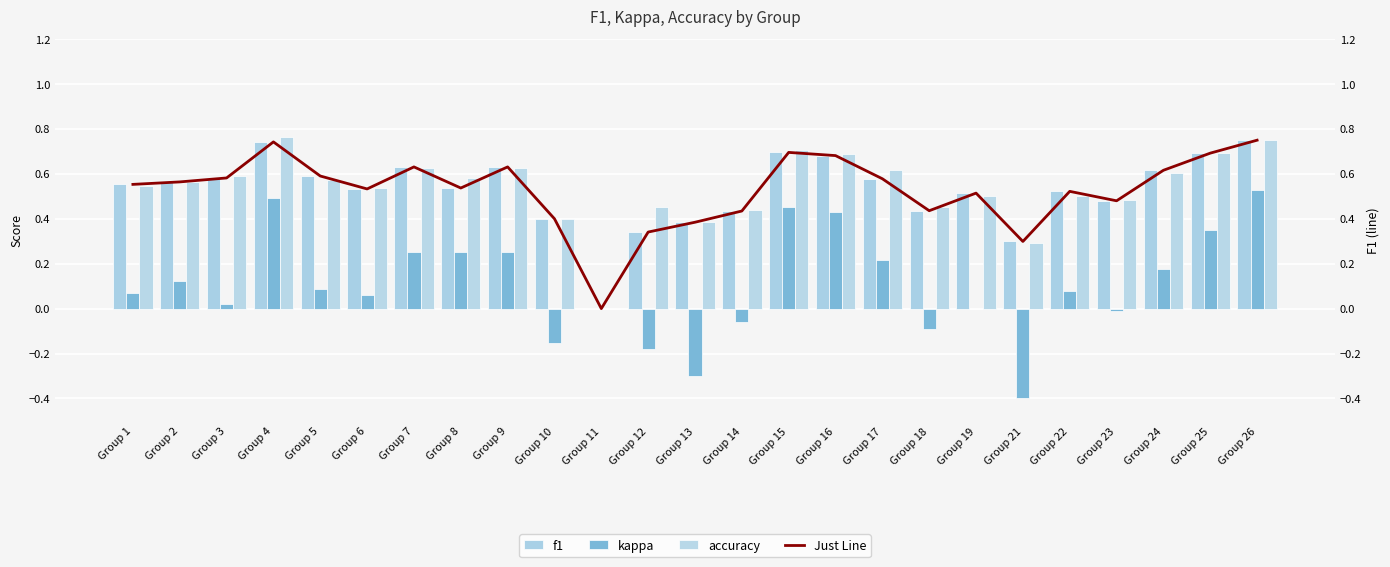

Reading right to left, extract all data points from this chart.

f1: 0.8	0.7	0.6	0.5	0.5	0.3	0.5	0.4	0.6	0.7	0.7	0.4	0.4	0.3	0.0	0.4	0.6	0.5	0.6	0.5	0.6	0.7	0.6	0.6	0.6
kappa: 0.5	0.3	0.2	-0.0	0.1	-0.4	0.0	-0.1	0.2	0.4	0.5	-0.1	-0.3	-0.2	0.0	-0.2	0.2	0.2	0.2	0.1	0.1	0.5	0.0	0.1	0.1
accuracy: 0.8	0.7	0.6	0.5	0.5	0.3	0.5	0.5	0.6	0.7	0.7	0.4	0.4	0.5	0.0	0.4	0.6	0.6	0.6	0.5	0.6	0.8	0.6	0.6	0.5
Just Line: 0.8	0.7	0.6	0.5	0.5	0.3	0.5	0.4	0.6	0.7	0.7	0.4	0.4	0.3	0.0	0.4	0.6	0.5	0.6	0.5	0.6	0.7	0.6	0.6	0.6